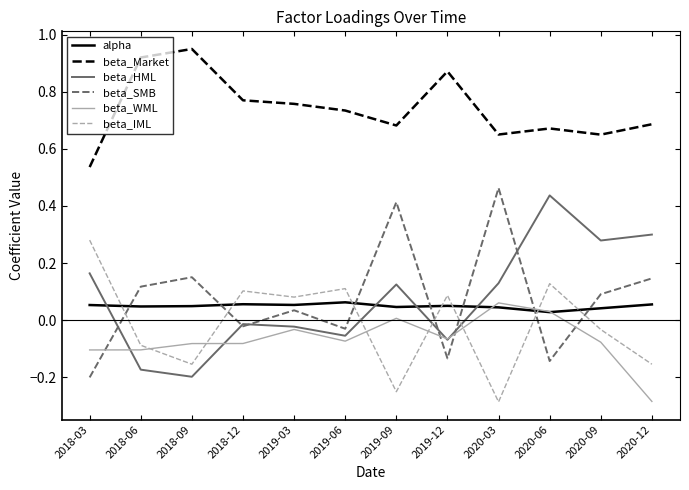

Which series changed the most between 2018-12 and 2019-09?

beta_SMB